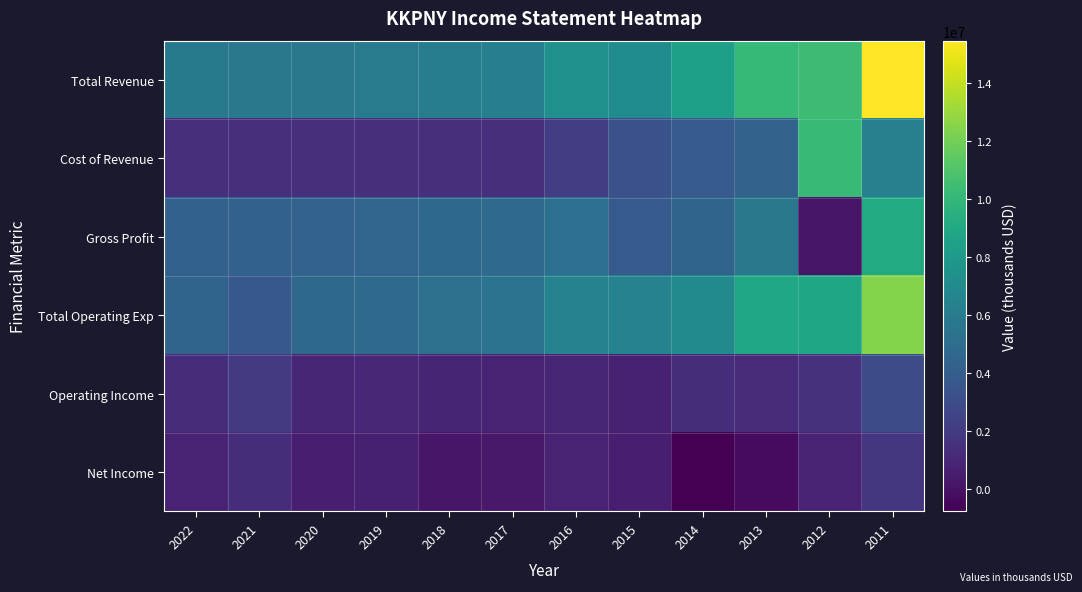

Reading right to left, what are all the values shown in this chart?

Total Revenue: 2011=15450900	2012=10333300	2013=10128200	2014=8358700	2015=7153800	2016=7384500	2017=6237700	2018=6118300	2019=5953400	2020=5723400	2021=5702800	2022=5776500
Cost of Revenue: 2011=6329200	2012=10175200	2013=4405600	2014=3899900	2015=3319600	2016=2198200	2017=1481000	2018=1445200	2019=1411600	2020=1393100	2021=1408300	2022=1496200
Gross Profit: 2011=9121700	2012=158100	2013=5722600	2014=4458800	2015=3834100	2016=5186300	2017=4756600	2018=4673100	2019=4541800	2020=4330200	2021=4294400	2022=4280300
Total Operating Exp: 2011=12458800	2012=8811500	2013=8900900	2014=6990300	2015=6431000	2016=6425400	2017=5418500	2018=5228600	2019=4823900	2020=4733900	2021=3682500	2022=4459400
Operating Income: 2011=2992000	2012=1521800	2013=1227300	2014=1368500	2015=722700	2016=959100	2017=819200	2018=889700	2019=1129500	2020=989500	2021=2020300	2022=1317200
Net Income: 2011=1818200	2012=837800	2013=-265600	2014=-761000	2015=599200	2016=805100	2017=367800	2018=243000	2019=678100	2020=597800	2021=1386600	2022=806200